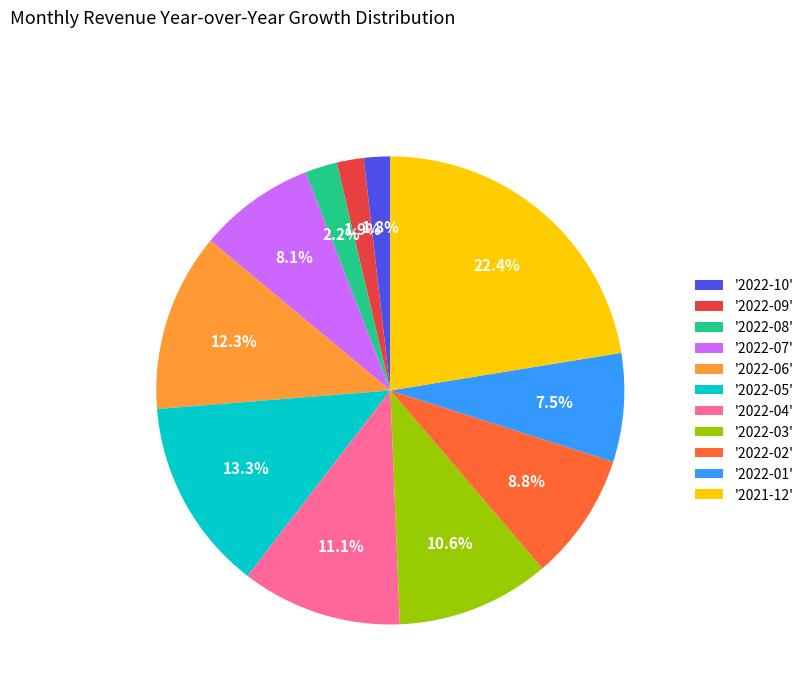

Is there a majority slice in this chart?

No